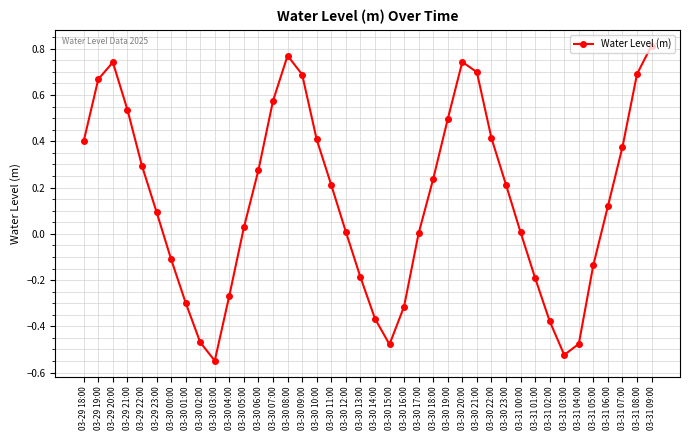

The chart shows a value of 0.5 at 03-29 21:00. True or false?

True